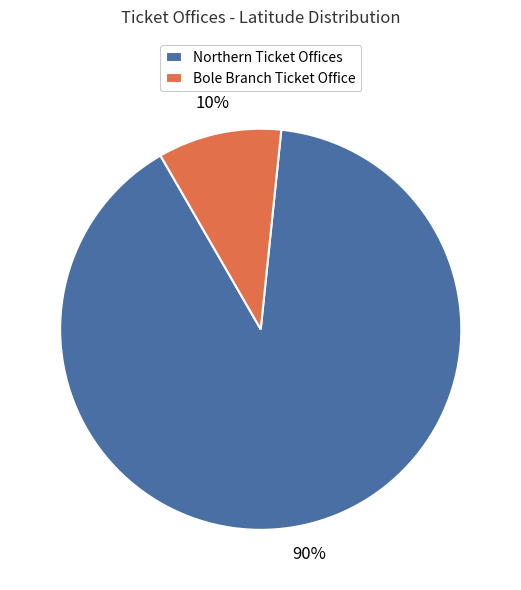

Which has a higher value, Bole Branch Ticket Office or Northern Ticket Offices?

Northern Ticket Offices